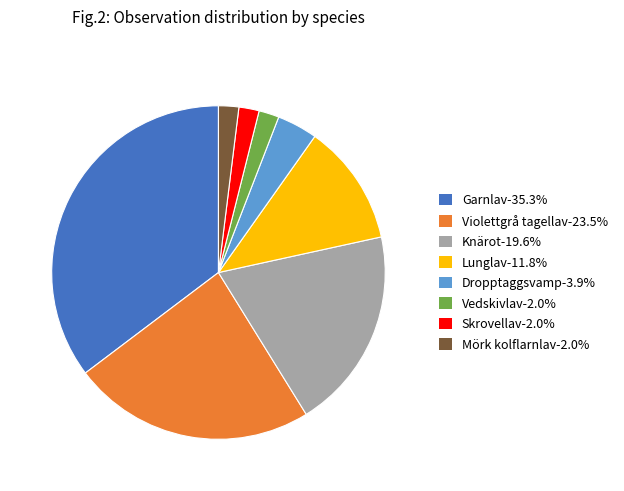

What is the ratio of the value at Violettgrå tagellav to the value at Knärot?

1.2